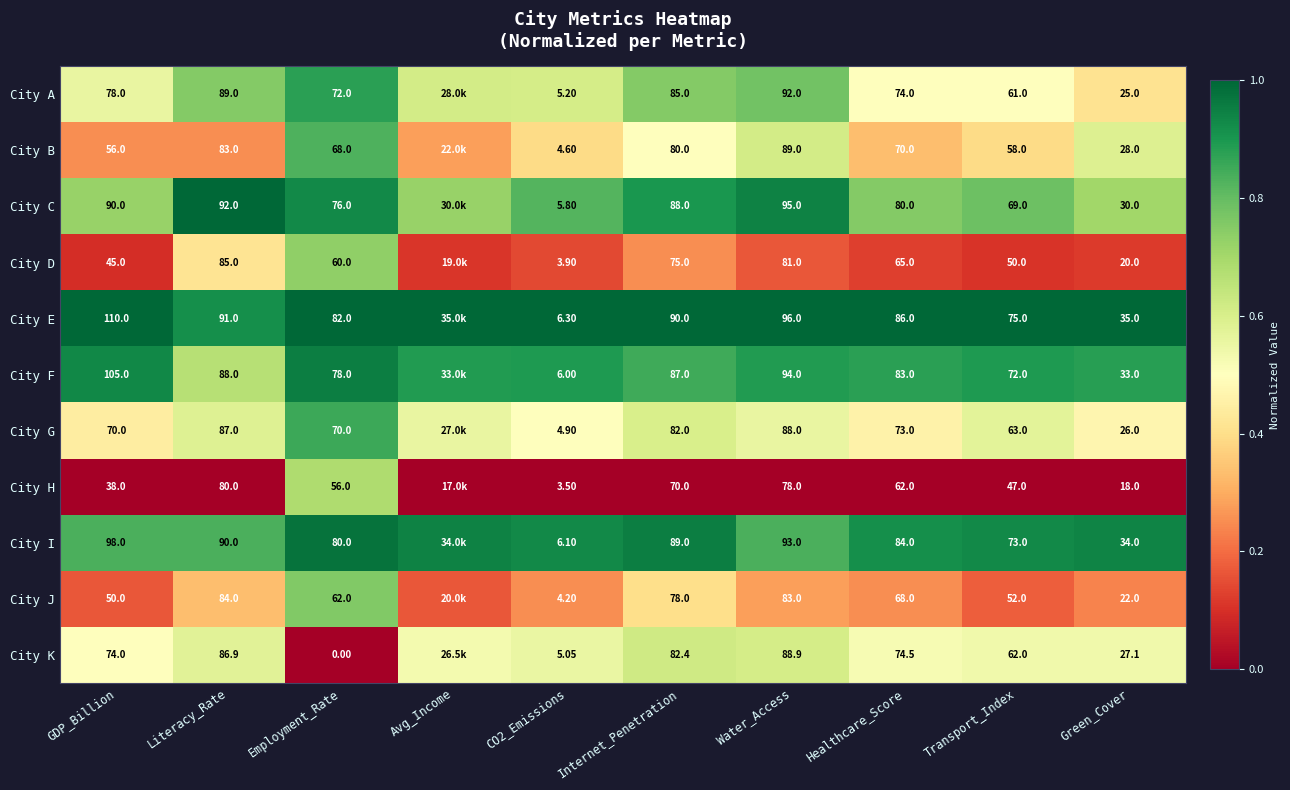

Is the value of City D at Literacy_Rate greater than the value of City H at Employment_Rate?

Yes